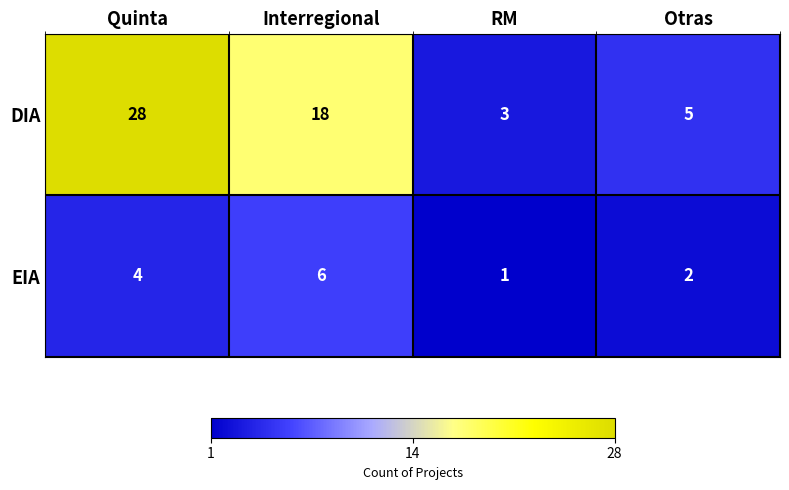

List the series in order of their peak value, lowest first.

EIA, DIA